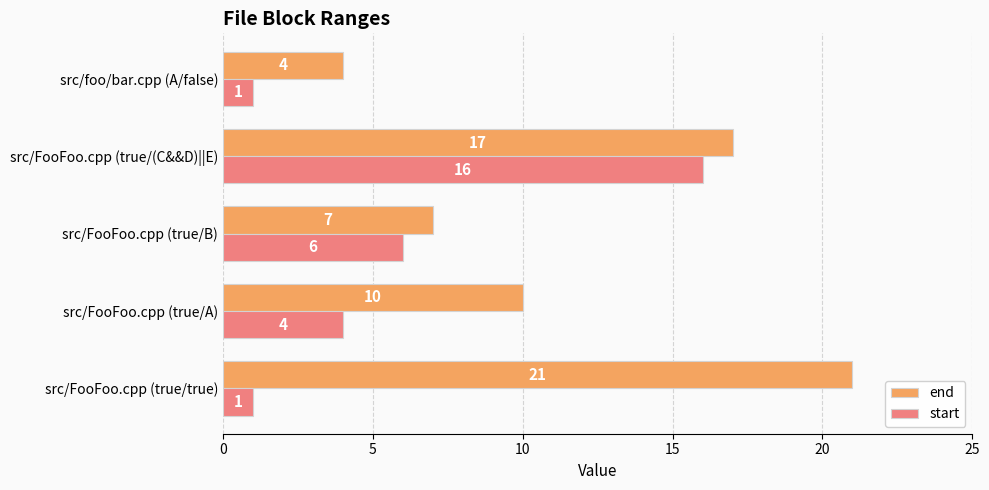

At which category is the sum across all series the highest?

src/FooFoo.cpp (true/(C&&D)||E)